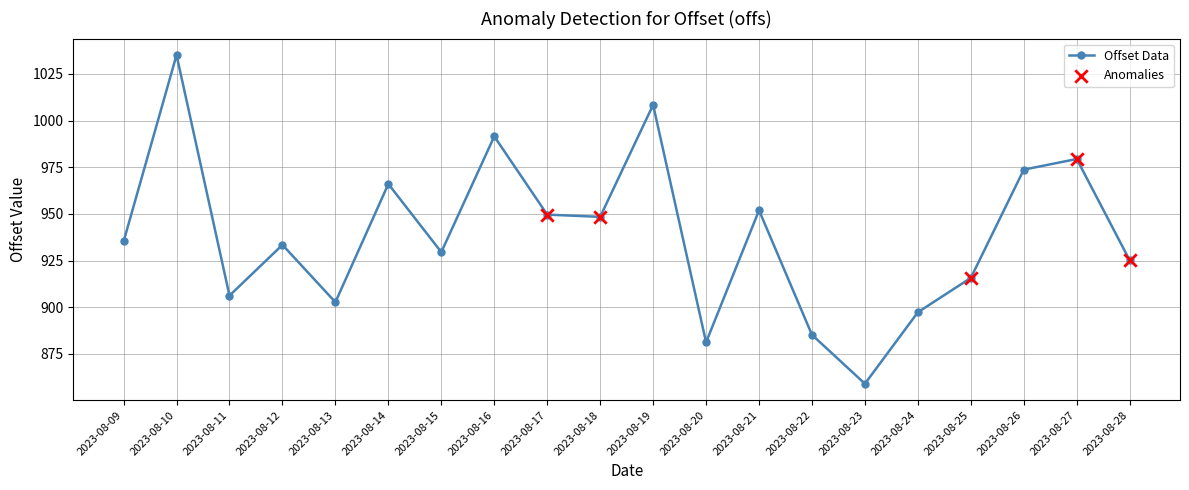

Which has a higher value, 2023-08-23 or 2023-08-22?

2023-08-22